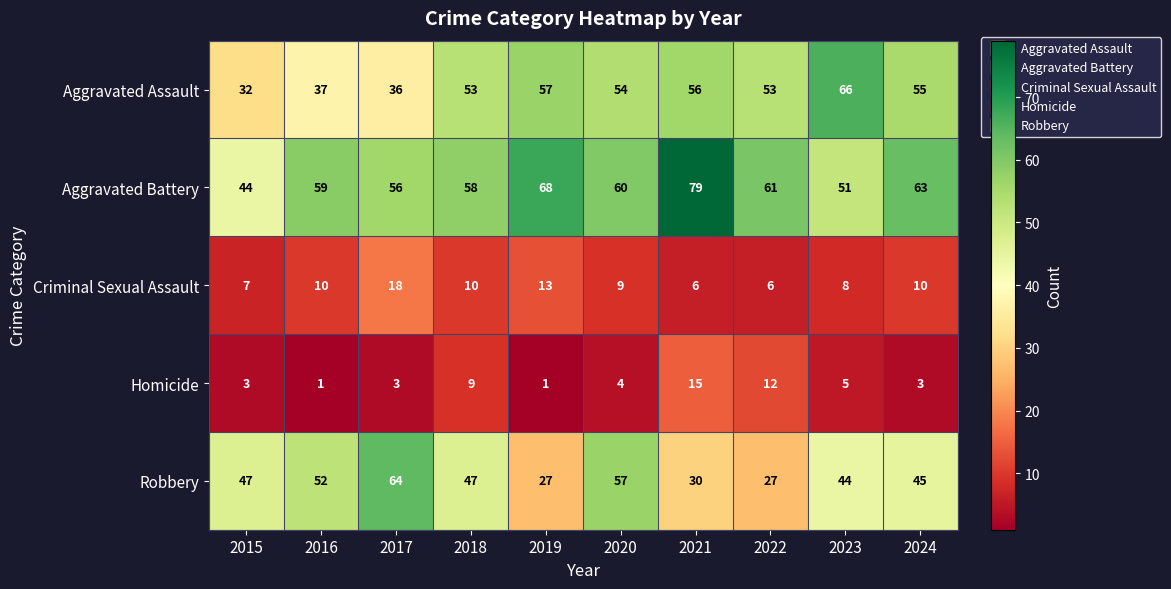

What is the total value across all series at 2017?

177